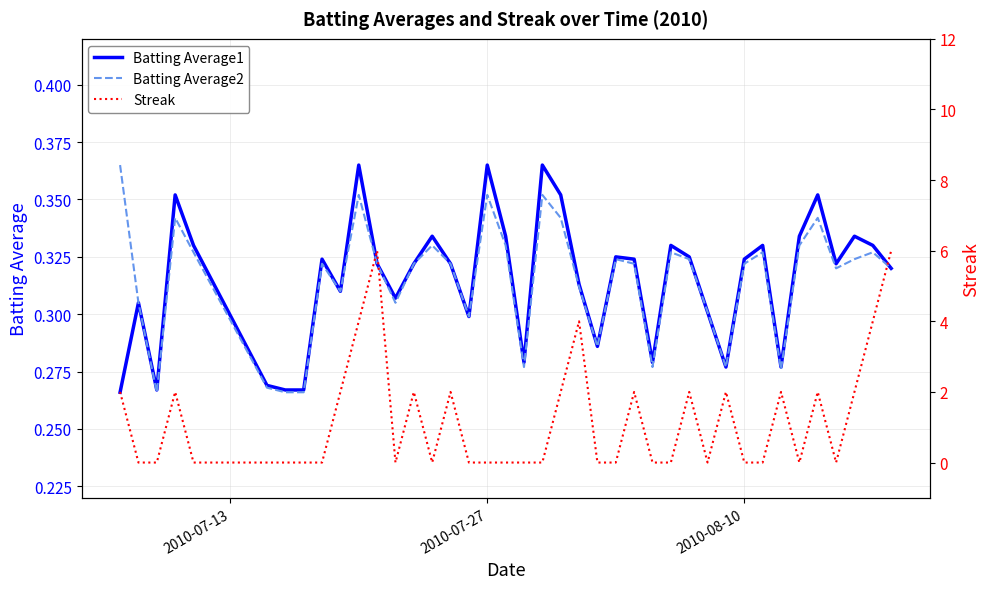

What is the difference between the maximum and minimum values in the Streak series?

6.0